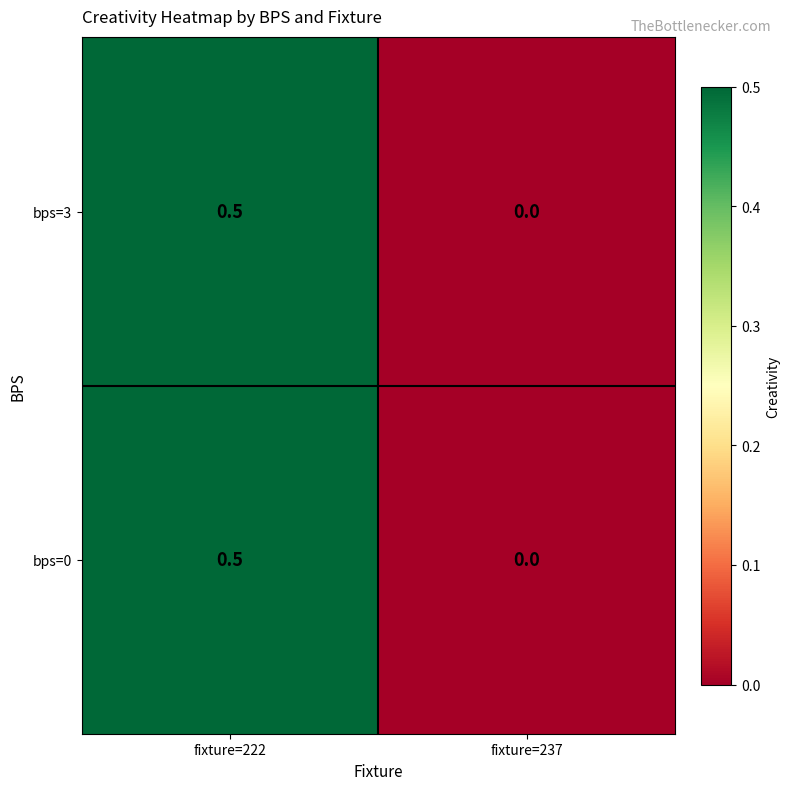

Reading right to left, list all the values displayed in this chart.

bps=3: fixture=237=0.0	fixture=222=0.5
bps=0: fixture=237=0.0	fixture=222=0.5